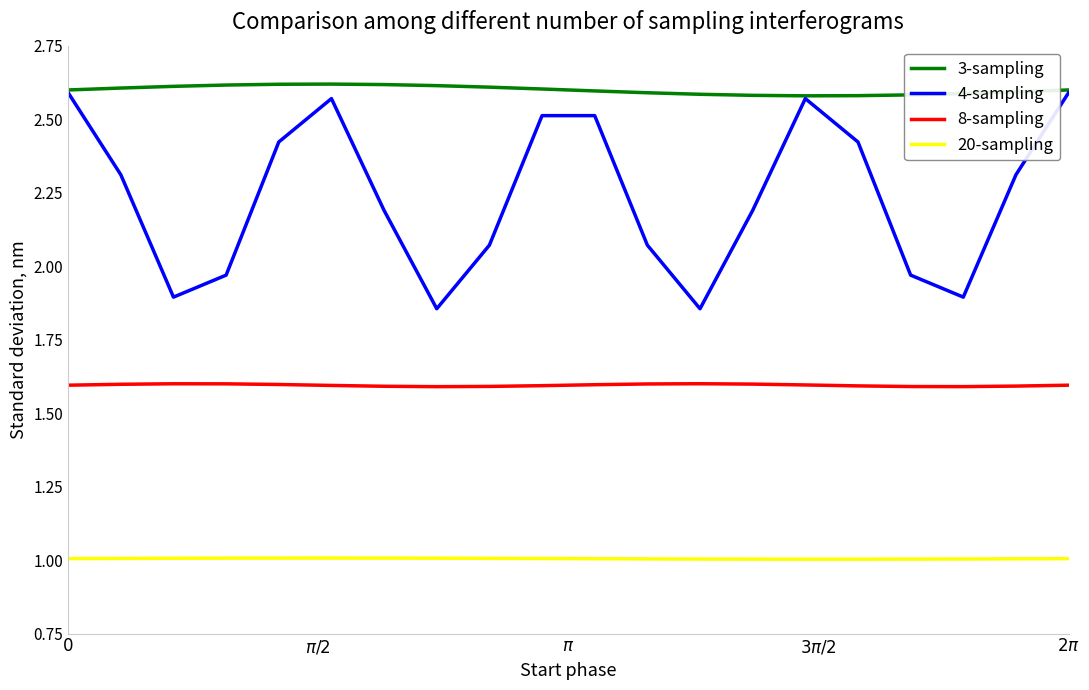

How many 3-sampling values are between 2 and 3?

20